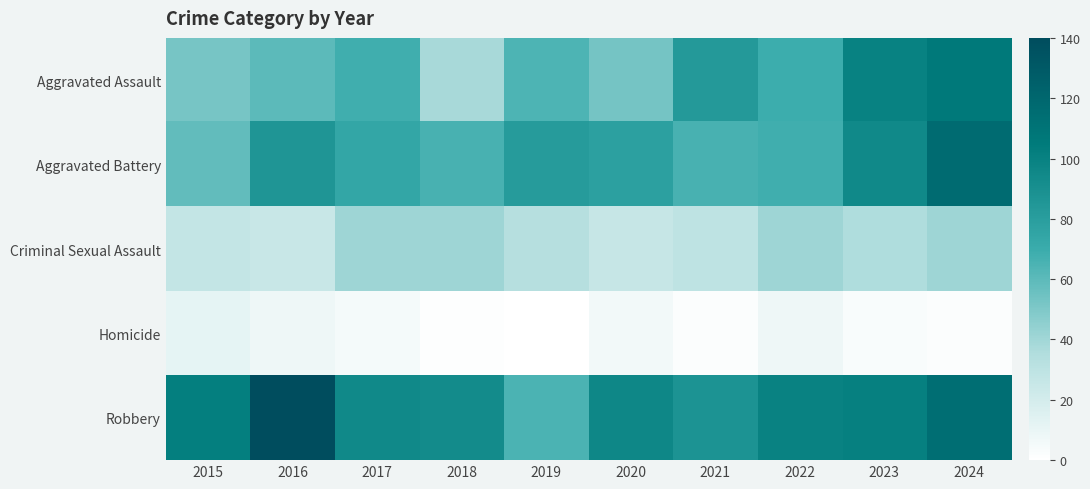

At which category is the sum across all series the highest?

2024